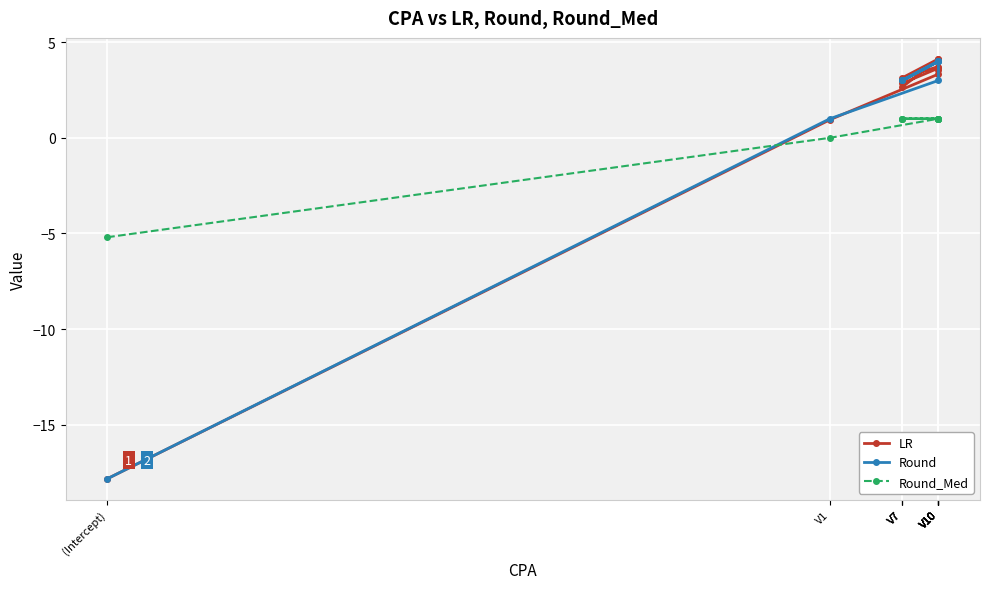

At which category does Round reach its first local valley?

V7